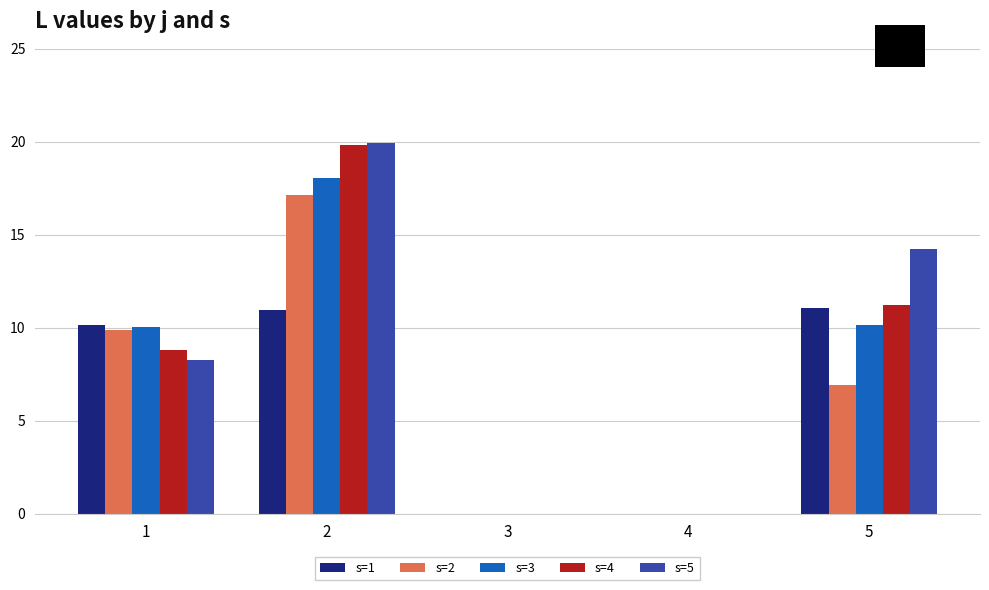

At which category is the sum across all series the highest?

2